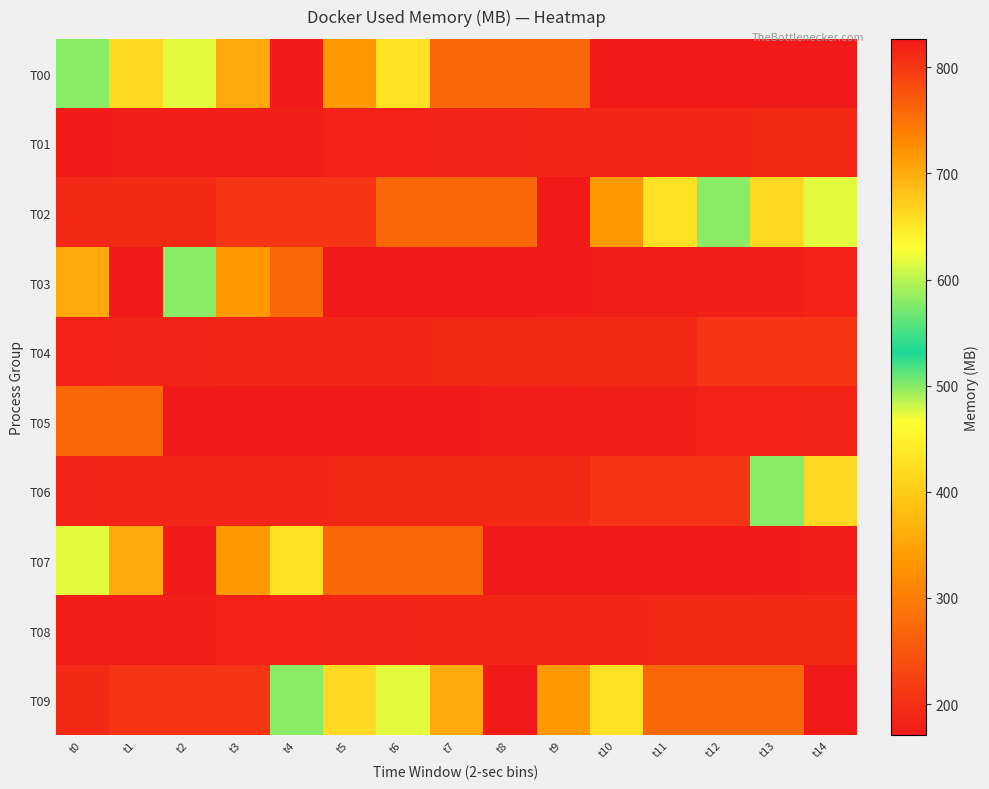

Reading right to left, what are all the values shown in this chart?

T00: t14=171.4	t13=170.8	t12=170.8	t11=170.9	t10=170.6	t9=273.0	t8=272.2	t7=272.1	t6=429.4	t5=335.1	t4=826.9	t3=702.7	t2=616.9	t1=661.5	t0=578.9
T01: t14=189.8	t13=189.7	t12=188.6	t11=187.9	t10=187.0	t9=186.3	t8=185.2	t7=184.1	t6=182.9	t5=181.5	t4=180.3	t3=178.6	t2=177.4	t1=176.2	t0=175.3
T02: t14=616.9	t13=661.5	t12=578.9	t11=429.4	t10=335.1	t9=170.6	t8=273.0	t7=272.2	t6=272.1	t5=207.6	t4=207.6	t3=208.0	t2=192.6	t1=191.9	t0=190.6
T03: t14=181.5	t13=180.3	t12=178.6	t11=177.4	t10=176.2	t9=175.3	t8=171.4	t7=170.8	t6=170.9	t5=170.6	t4=272.1	t3=335.1	t2=578.9	t1=826.9	t0=702.7
T04: t14=207.6	t13=207.6	t12=208.0	t11=192.6	t10=191.9	t9=190.6	t8=189.8	t7=189.7	t6=188.6	t5=187.9	t4=187.0	t3=186.3	t2=185.2	t1=184.1	t0=182.9
T05: t14=184.1	t13=182.9	t12=181.5	t11=180.3	t10=178.6	t9=177.4	t8=176.2	t7=175.3	t6=171.4	t5=170.8	t4=170.8	t3=170.9	t2=170.6	t1=273.0	t0=272.2
T06: t14=661.5	t13=578.9	t12=207.6	t11=207.6	t10=208.0	t9=192.6	t8=191.9	t7=190.6	t6=189.8	t5=189.7	t4=188.6	t3=187.9	t2=187.0	t1=186.3	t0=185.2
T07: t14=176.2	t13=175.3	t12=171.4	t11=170.8	t10=170.8	t9=170.9	t8=170.6	t7=273.0	t6=272.2	t5=272.1	t4=429.4	t3=335.1	t2=826.9	t1=702.7	t0=616.9
T08: t14=191.9	t13=190.6	t12=189.8	t11=189.7	t10=188.6	t9=187.9	t8=187.0	t7=186.3	t6=185.2	t5=184.1	t4=182.9	t3=181.5	t2=180.3	t1=178.6	t0=177.4
T09: t14=170.6	t13=273.0	t12=272.2	t11=272.1	t10=429.4	t9=335.1	t8=826.9	t7=702.7	t6=616.9	t5=661.5	t4=578.9	t3=207.6	t2=207.6	t1=208.0	t0=192.6